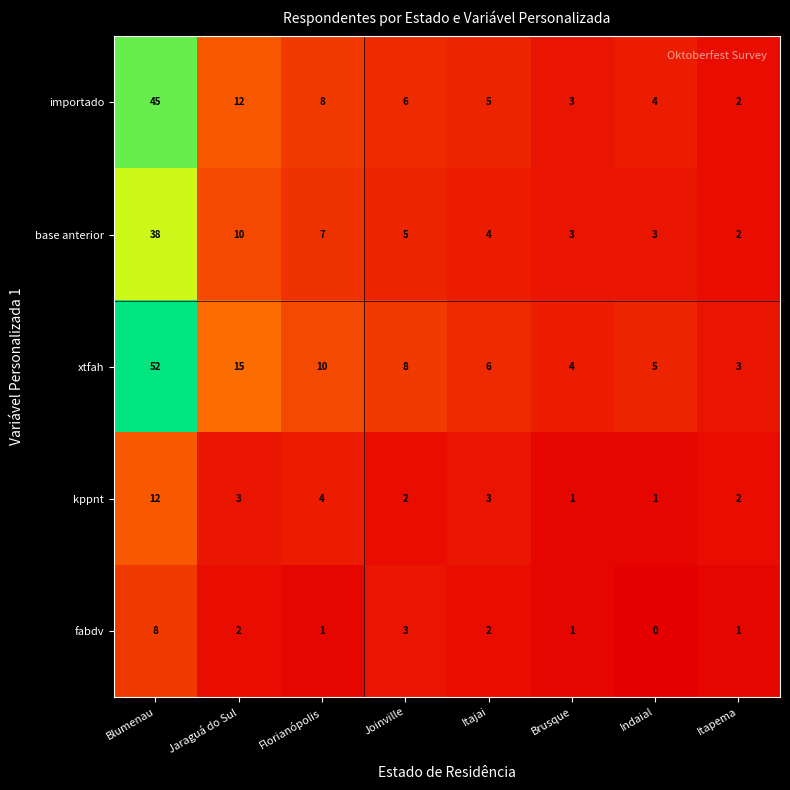

What is the average value of the xtfah series?

13